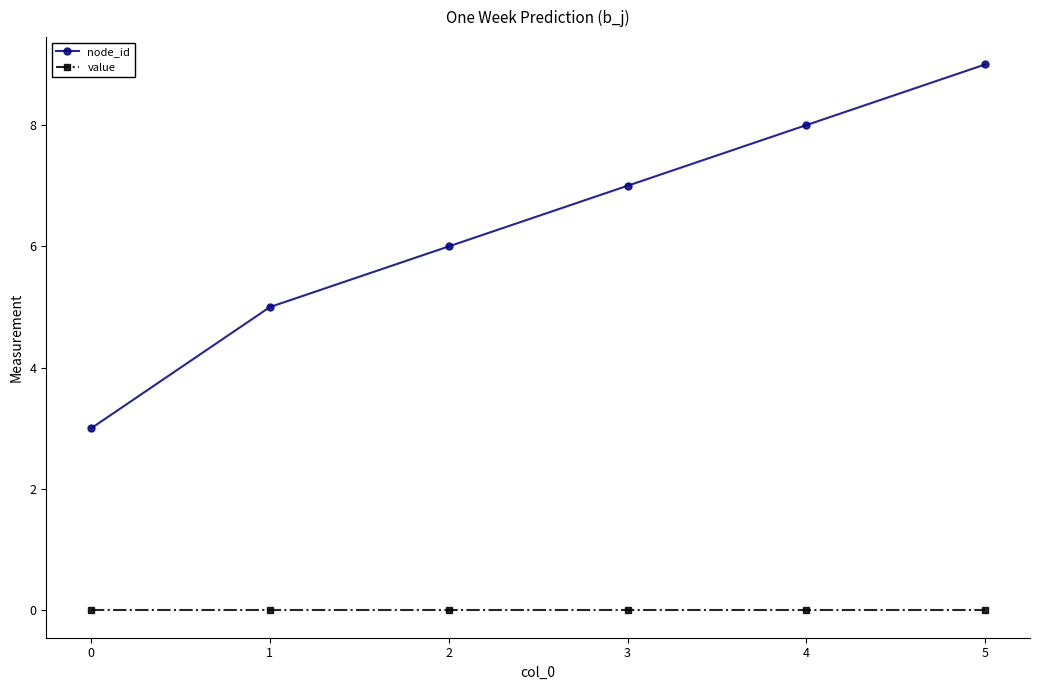

The value of node_id at 5 is 4. True or false?

False